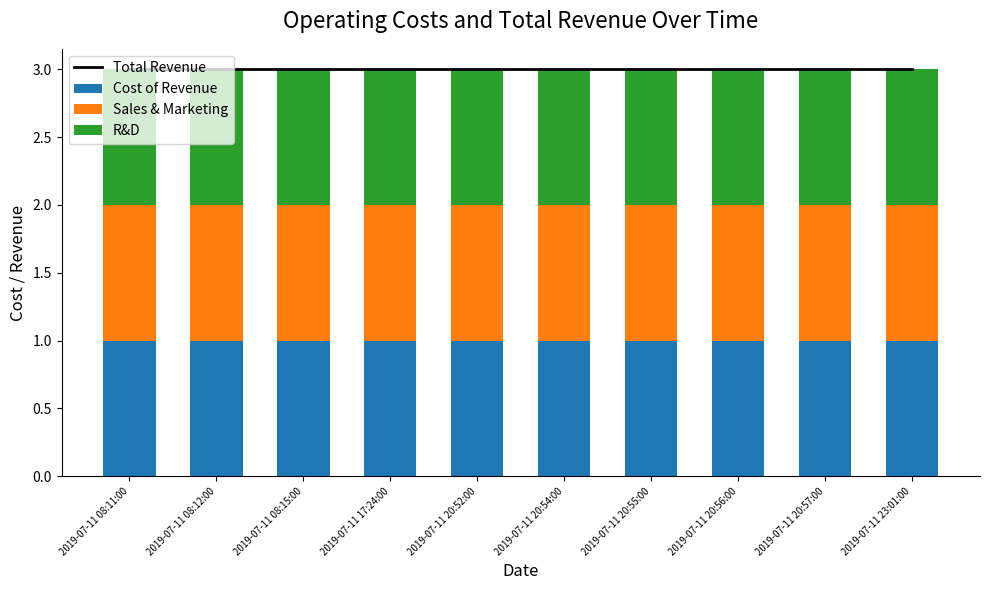

Is the value of R&D at 2019-07-11 20:52:00 greater than the value of Total Revenue at 2019-07-11 20:55:00?

No